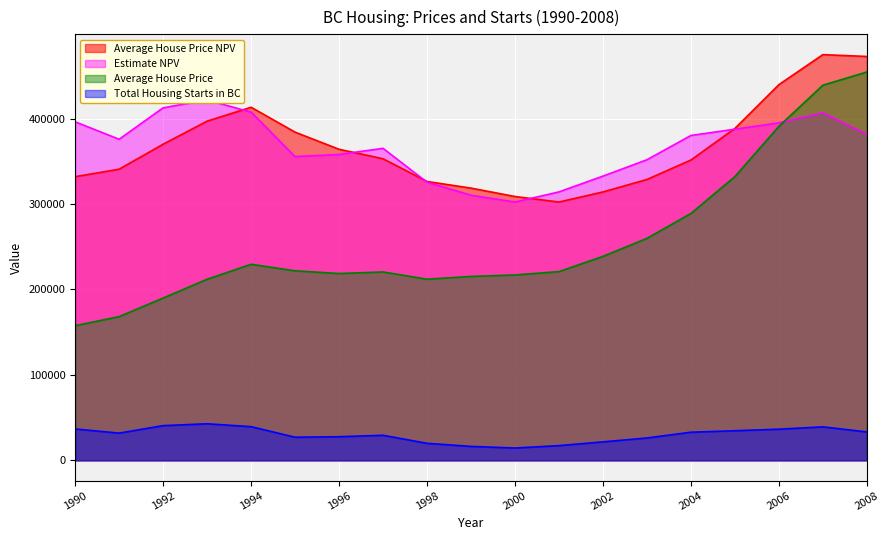

Is the value of Average House Price at 2007 greater than the value of Total Housing Starts in BC at 1994?

Yes